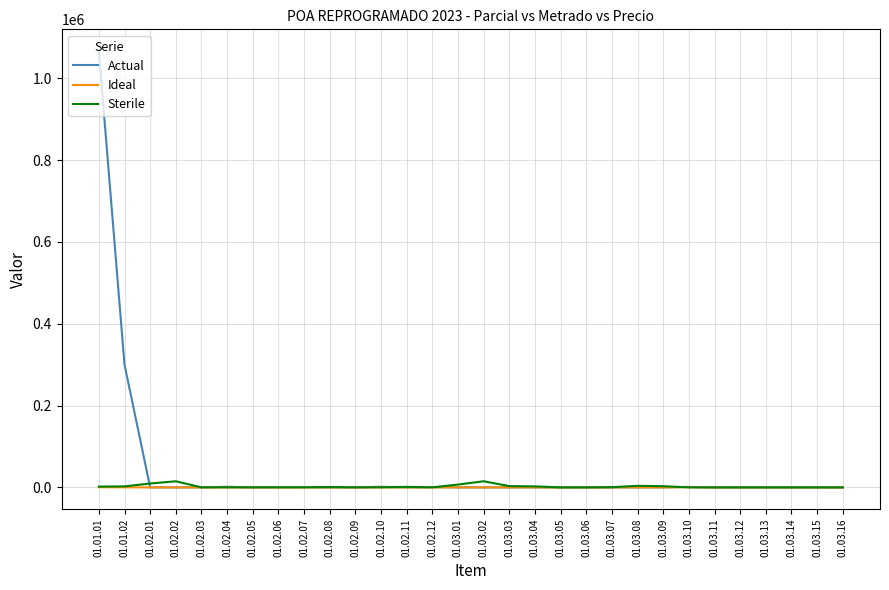

What is the greatest value displayed?

1066000.0